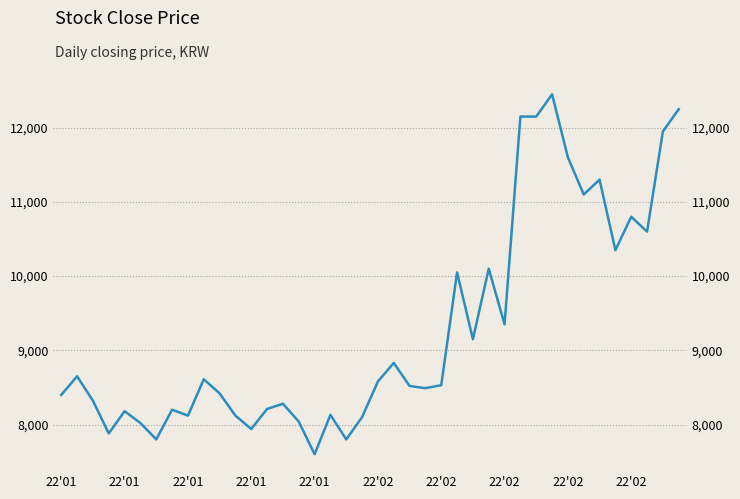

What is the difference between the values at 22'02 and 22'01?

320